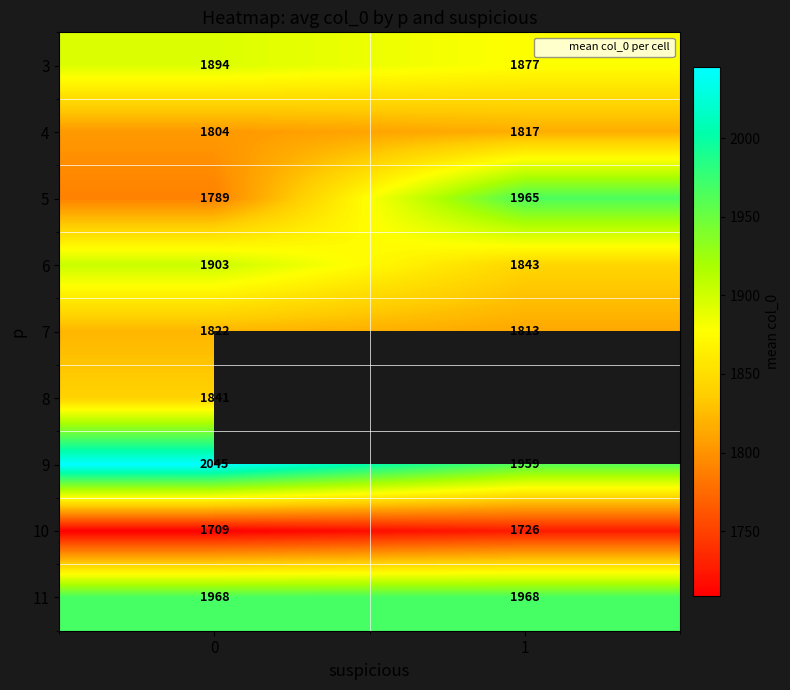

What is the maximum value shown in the chart?

2045.0